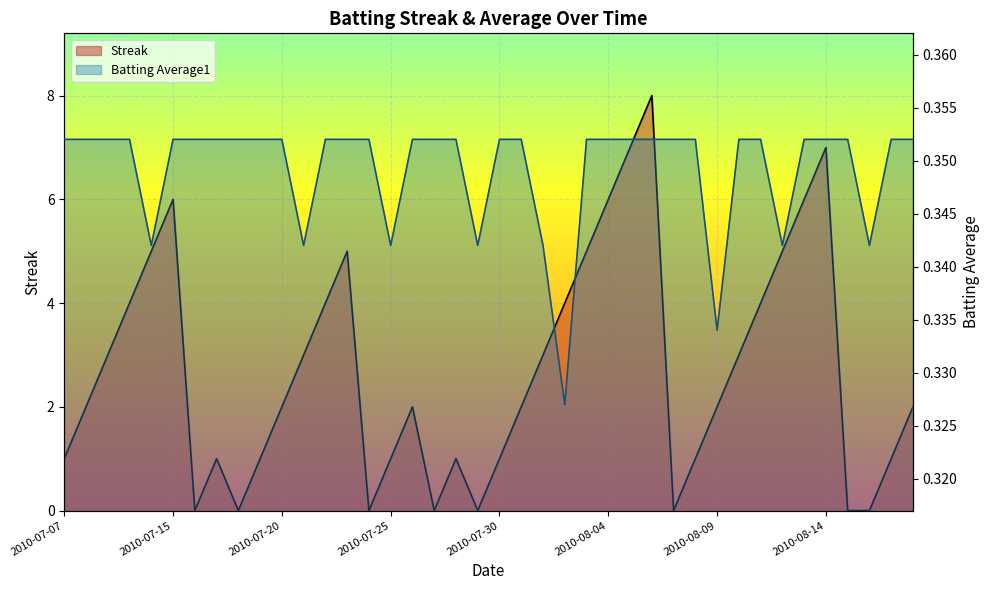

Between 2010-08-17 and 2010-07-30, which is larger?

2010-08-17